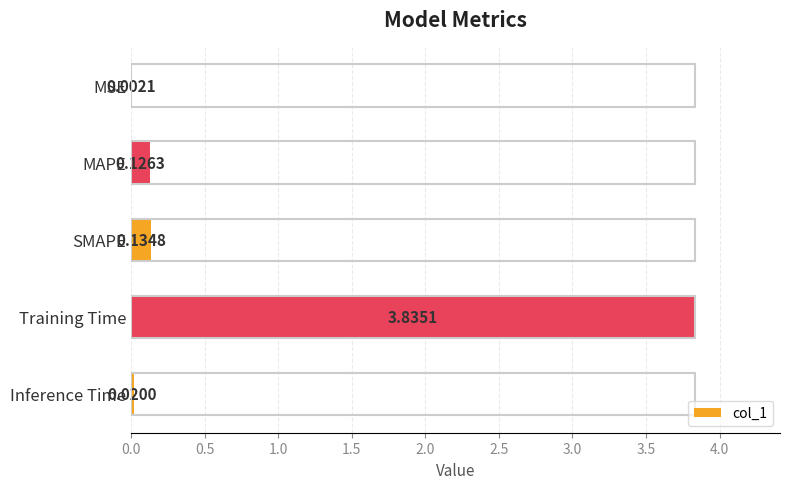

At which label is the value closest to 1?

SMAPE